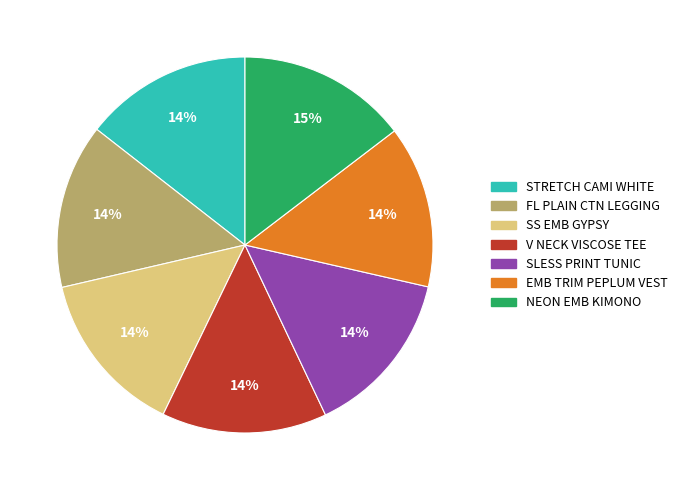

How many segments does this pie chart have?

7